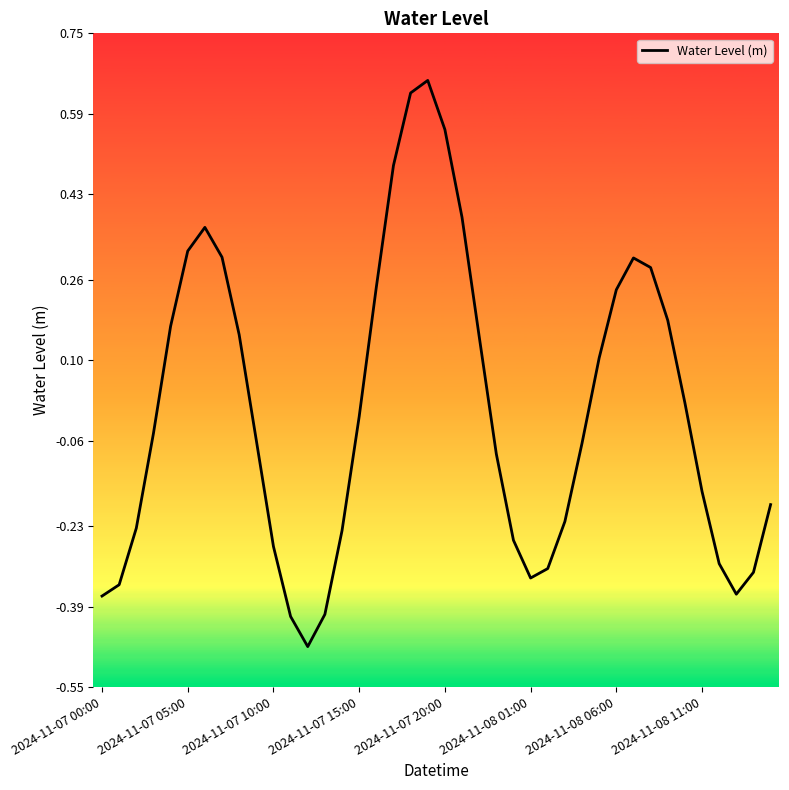

What is the difference between the maximum and minimum values?

1.1